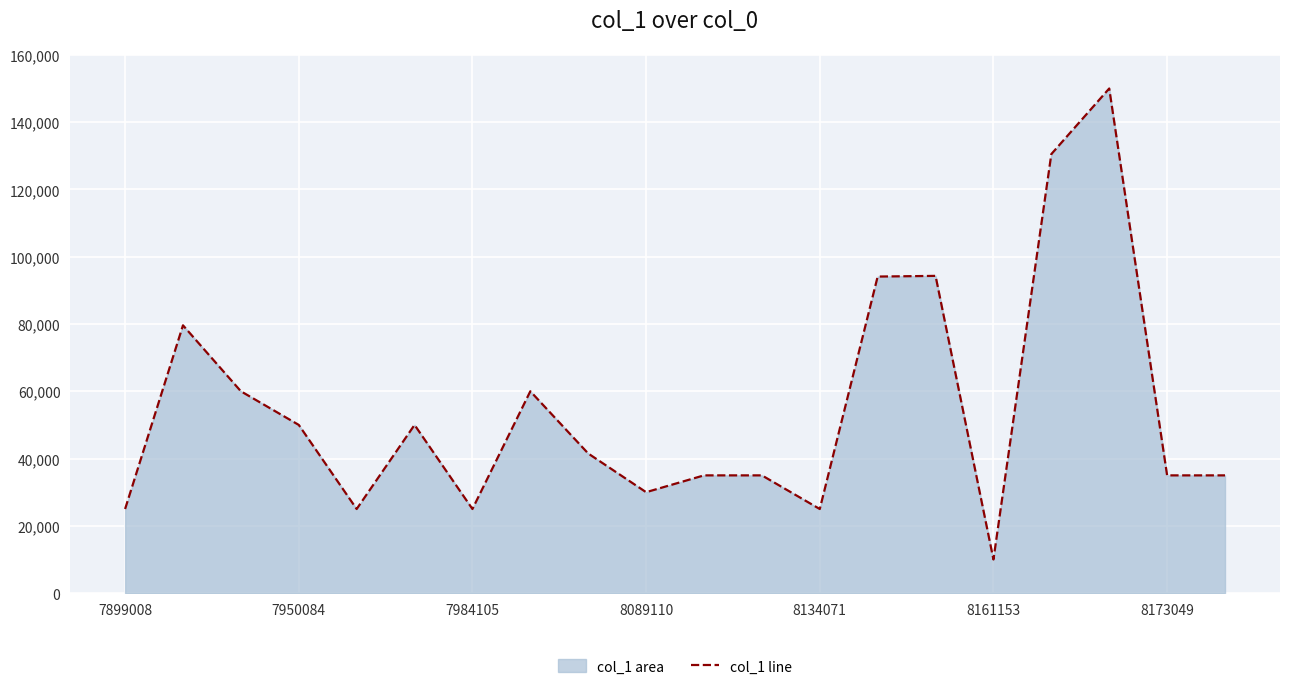

How many data points are less than 41500?

10